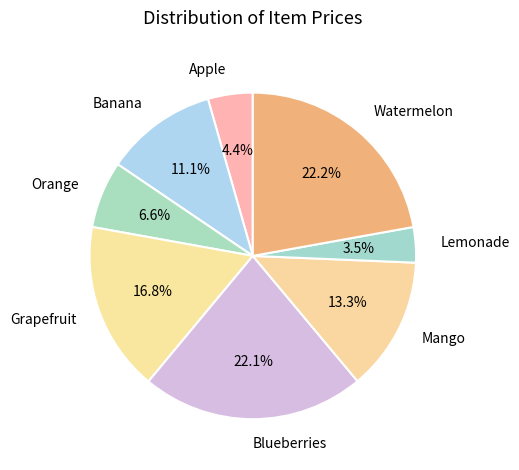

Which slice is the smallest?

Lemonade